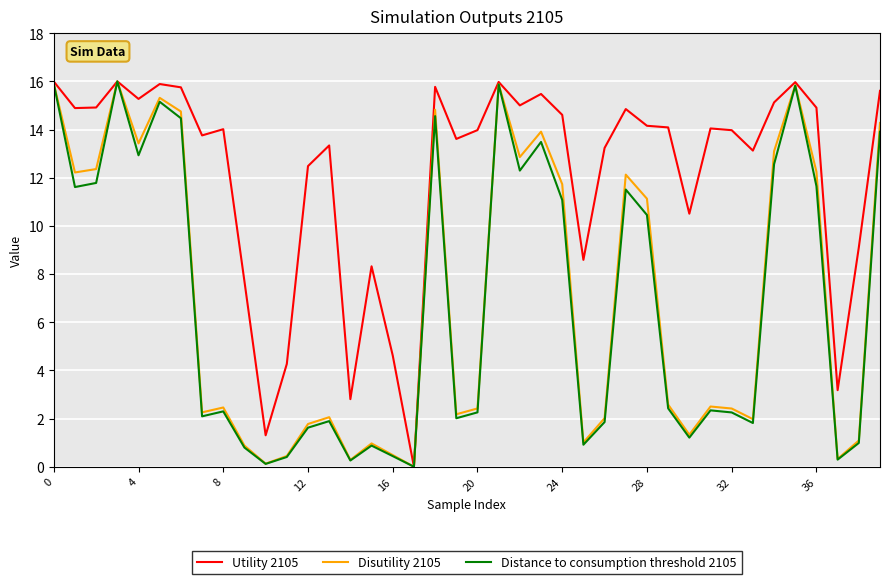

Which series has the largest total across all categories?

Utility 2105